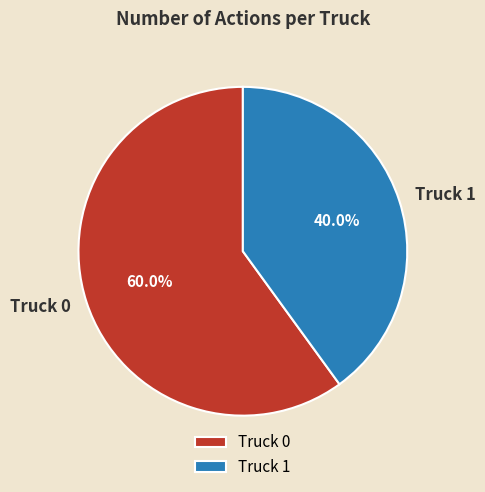

To the nearest percent, what is the difference between the Truck 1 and Truck 0 slice percentages?

20%